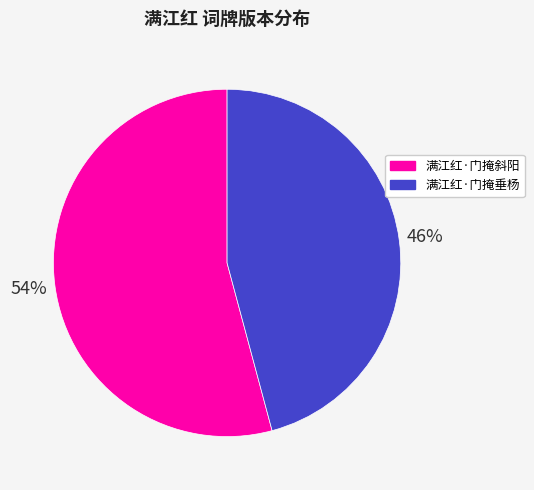

To the nearest percent, what is the difference between the largest and smallest slice percentages?

8%